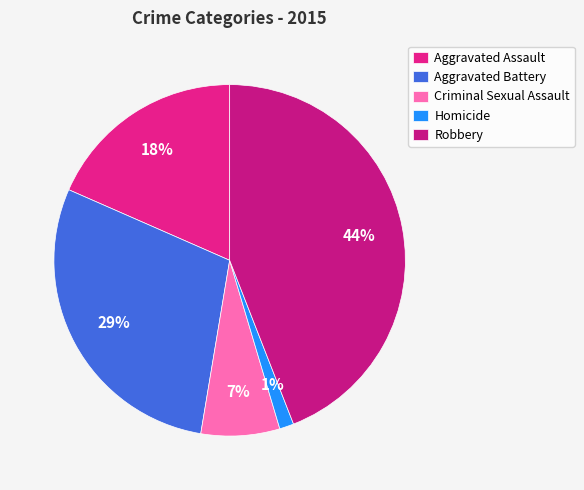

Count the number of slices in the pie.

5